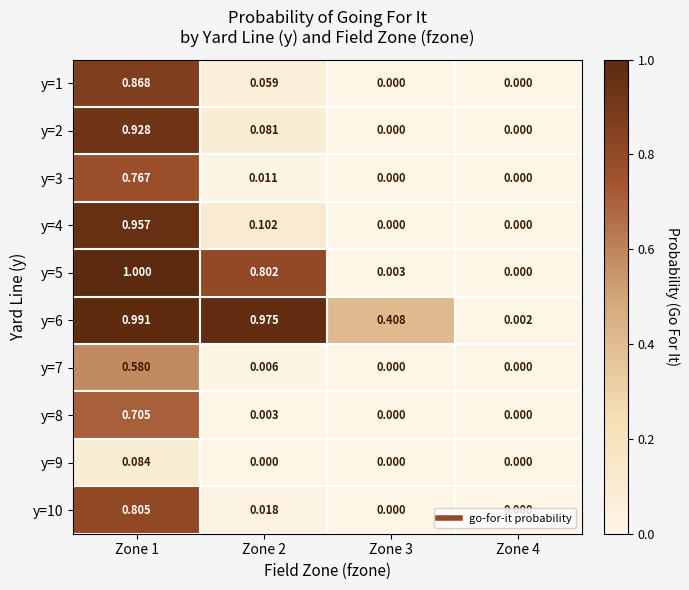

Is the value of y=7 at Zone 3 greater than the value of y=9 at Zone 1?

No